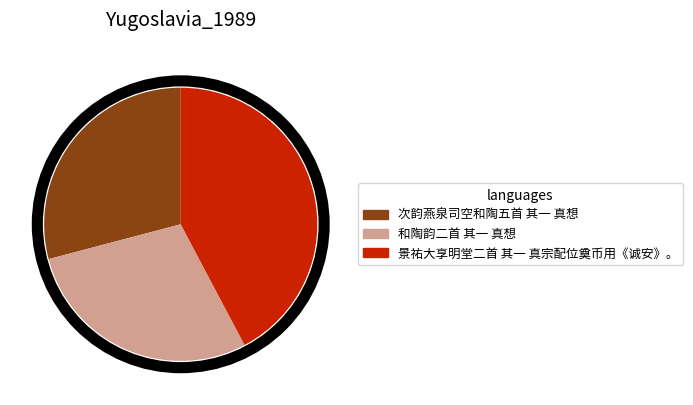

What is the largest slice in the pie chart?

景祐大享明堂二首 其一 真宗配位奠币用《诚安》。